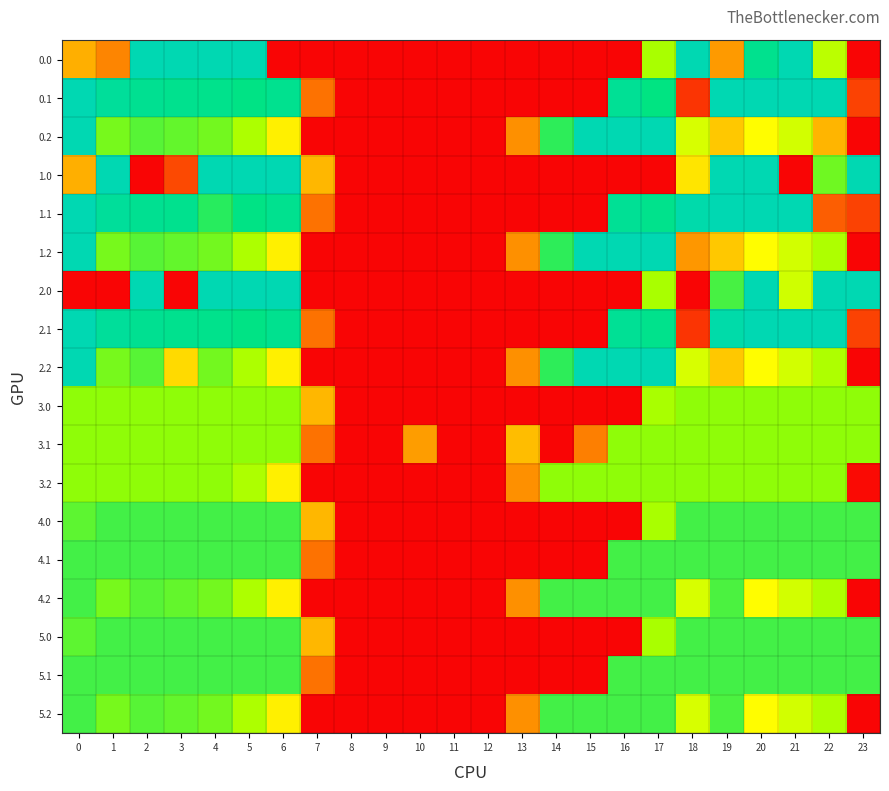

How many data points does each series have?

24